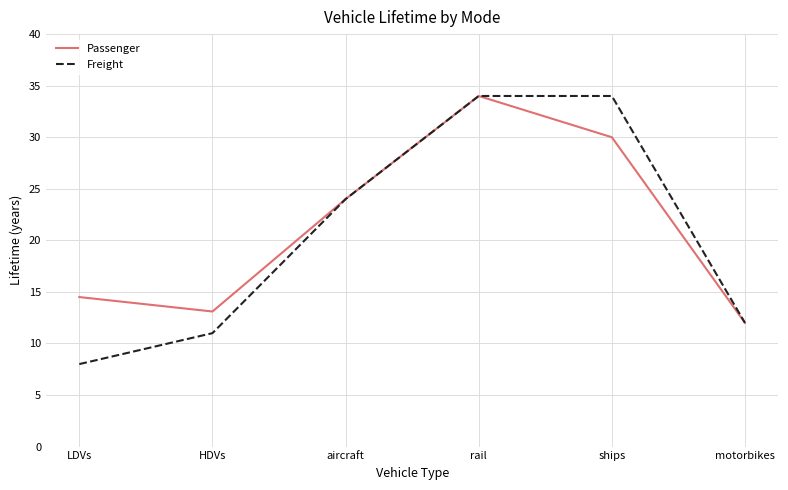

Reading left to right, list all the values displayed in this chart.

Passenger: 14.5	13.1	24.0	34.0	30.0	12.0
Freight: 8.0	11.0	24.0	34.0	34.0	12.0